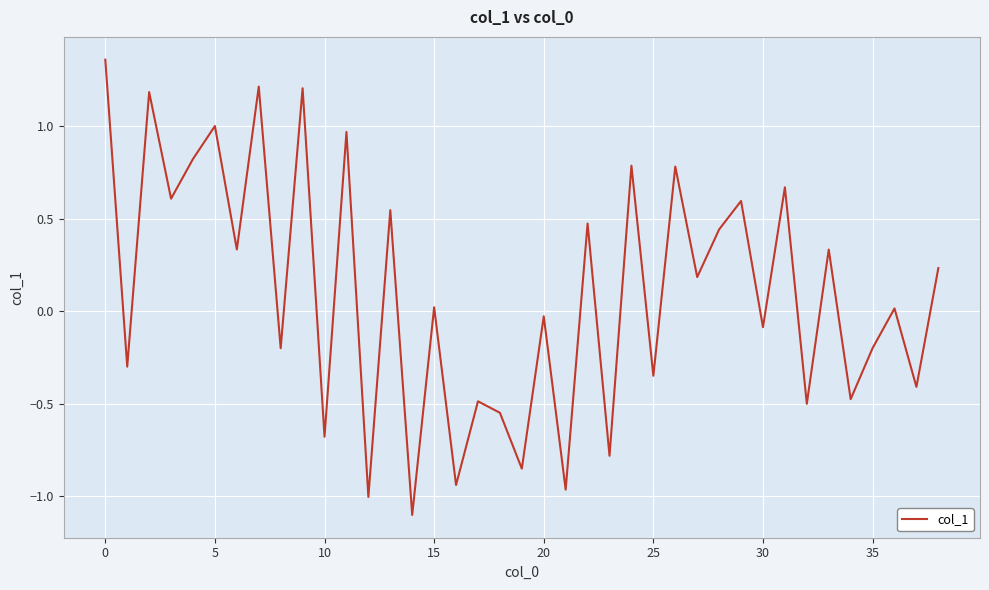

What is the difference between the maximum and minimum values?

2.5